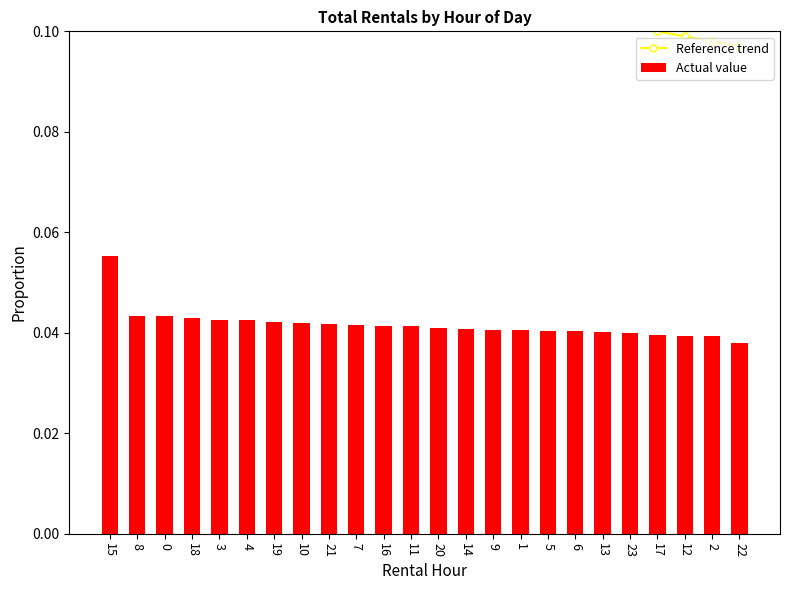

The Reference trend series shows 0.1 at 16. True or false?

True